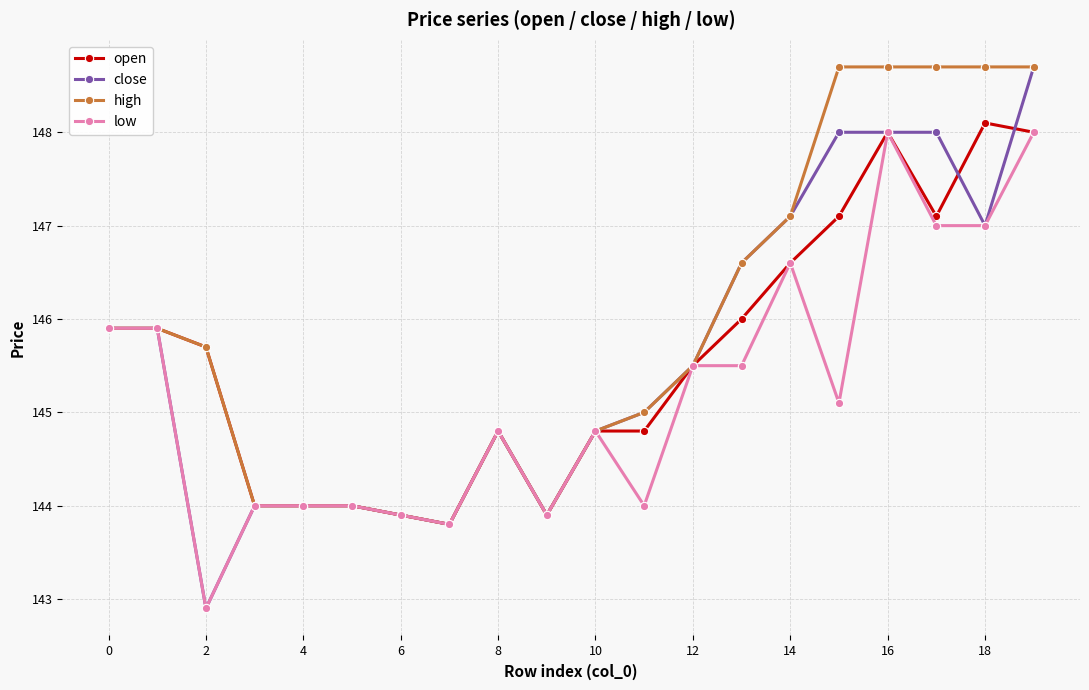

What is the maximum value shown in the chart?

148.7